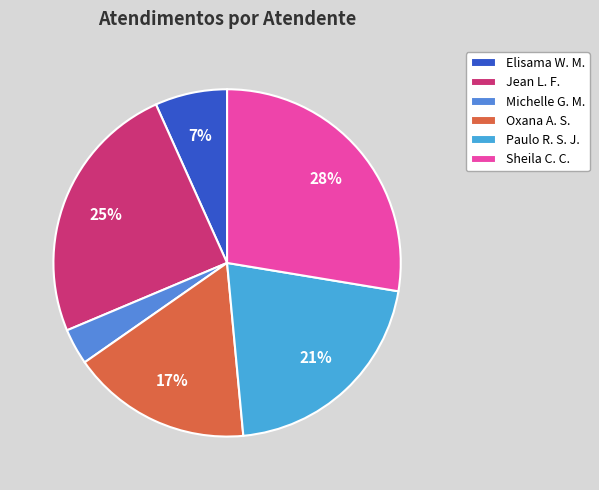

Which category has the biggest portion of the pie?

Sheila C. C.